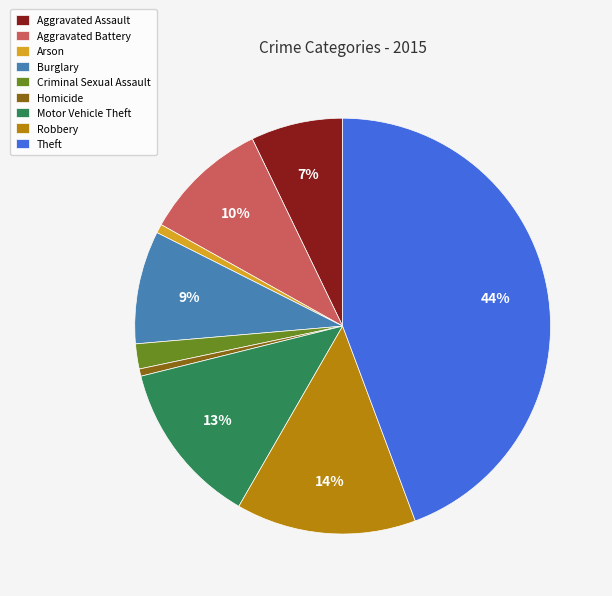

Which category has the biggest portion of the pie?

Theft